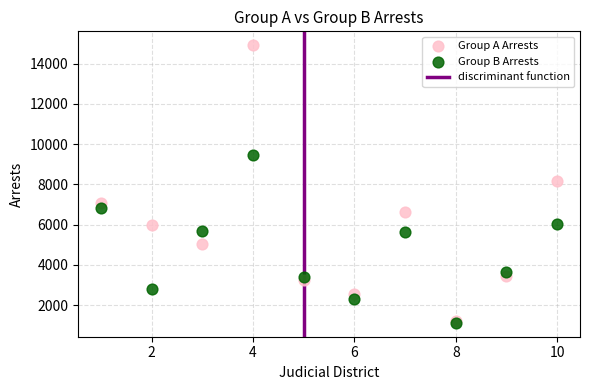

Which series has the widest spread of Y values?

Group A Arrests